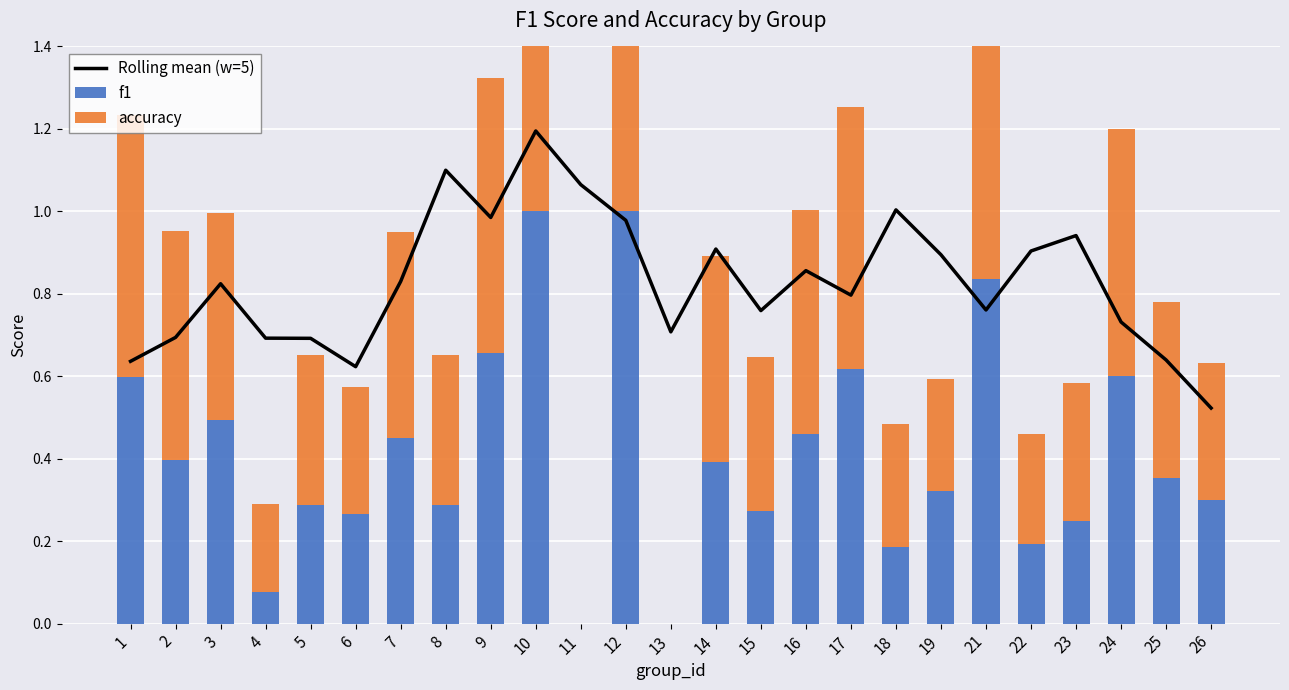

What is the total value across all series at 18?

1.5